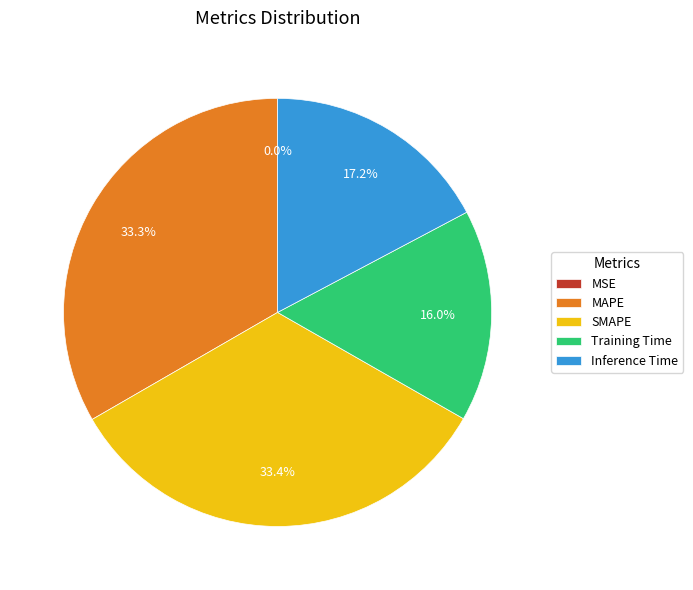

To the nearest percent, what percentage of the pie is Inference Time?

17%